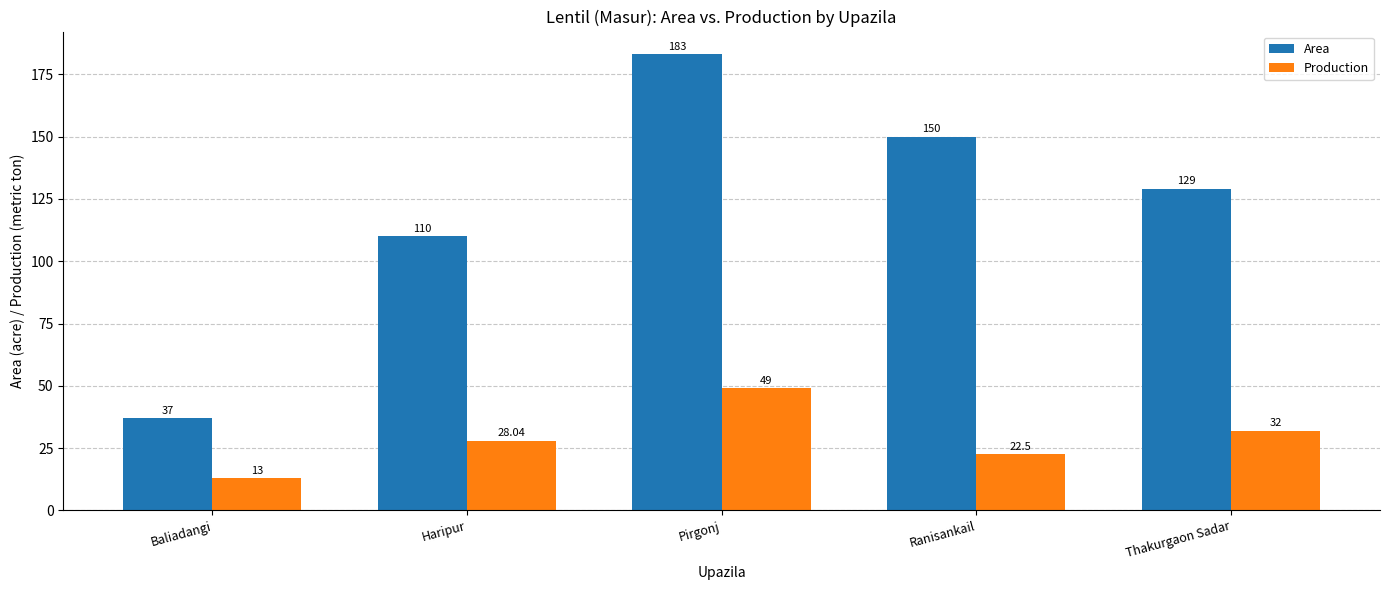

Are the bars grouped side by side (vs. stacked)?

Yes